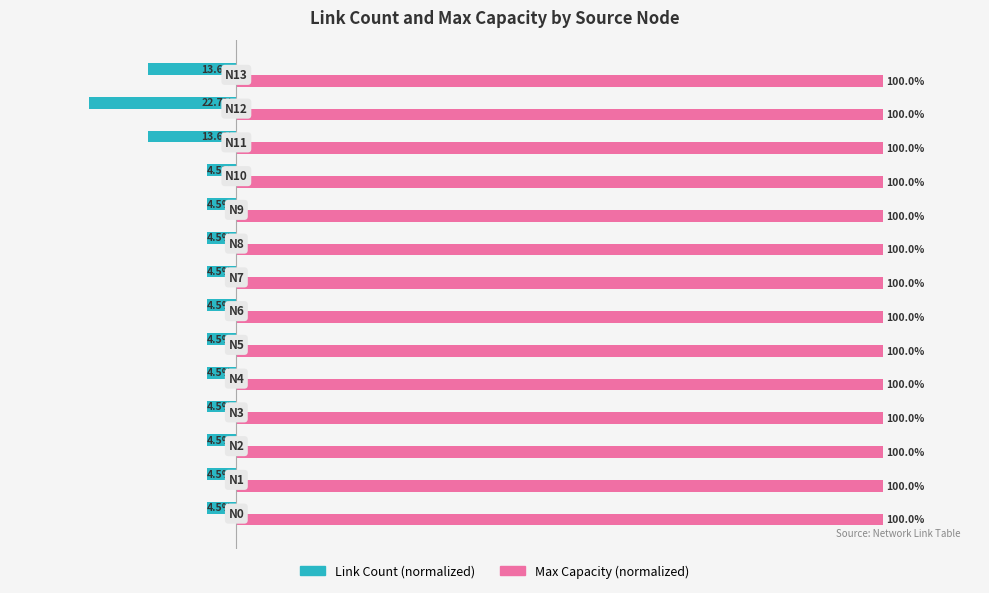

Which series has the largest range (max minus min)?

Link Count (normalized)